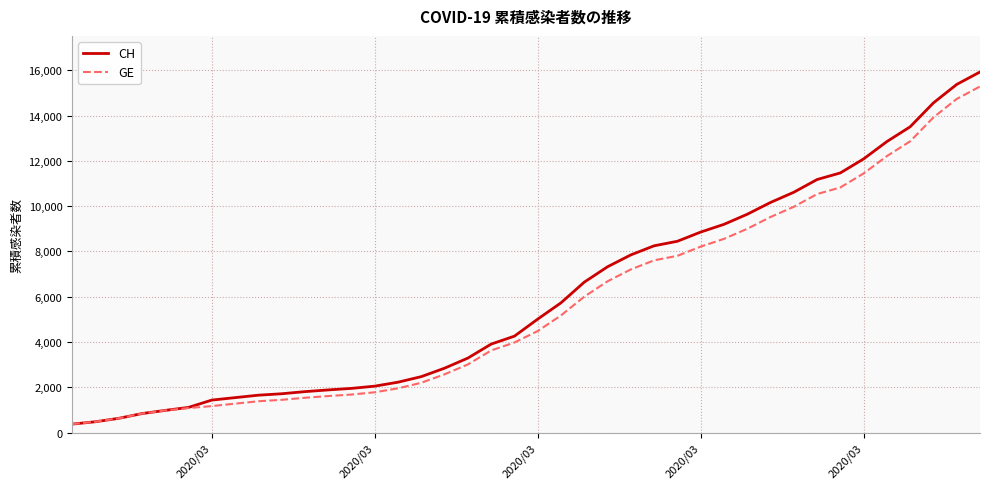

What is the smallest value displayed?

375